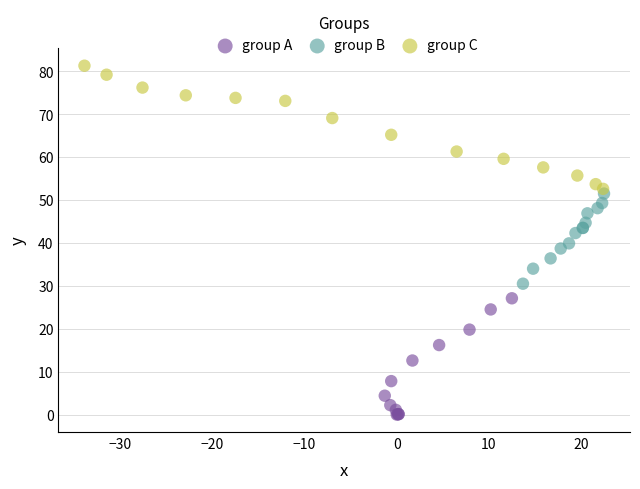

Which series contains the highest Y value?

group C